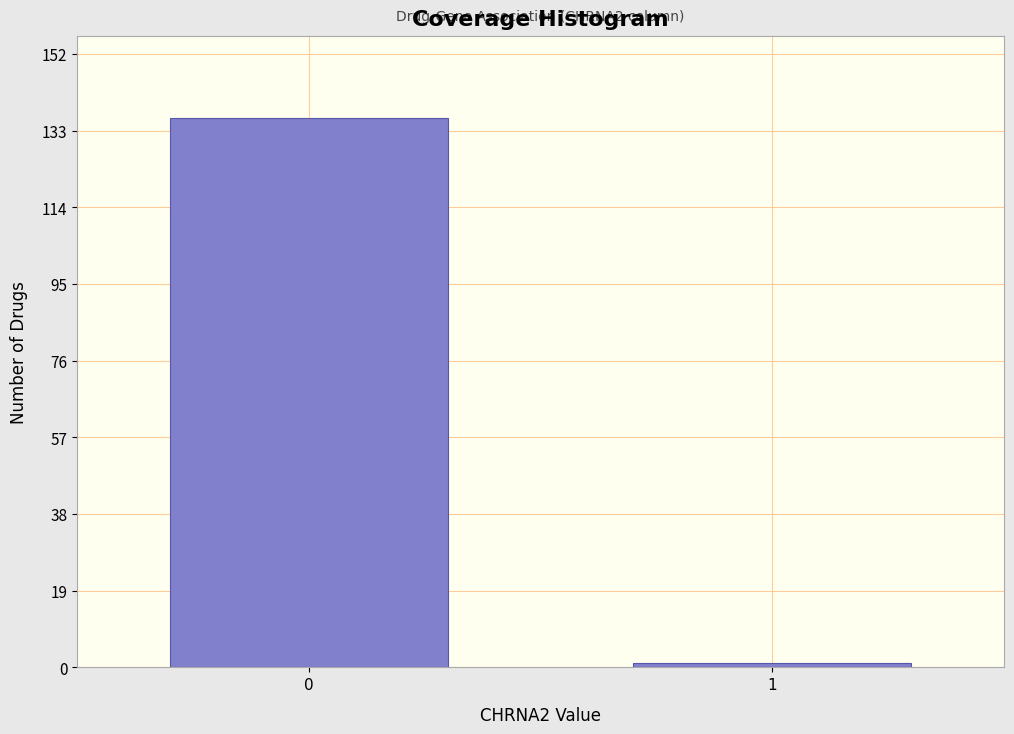

Reading left to right, what are all the values shown in this chart?

0=136	1=1